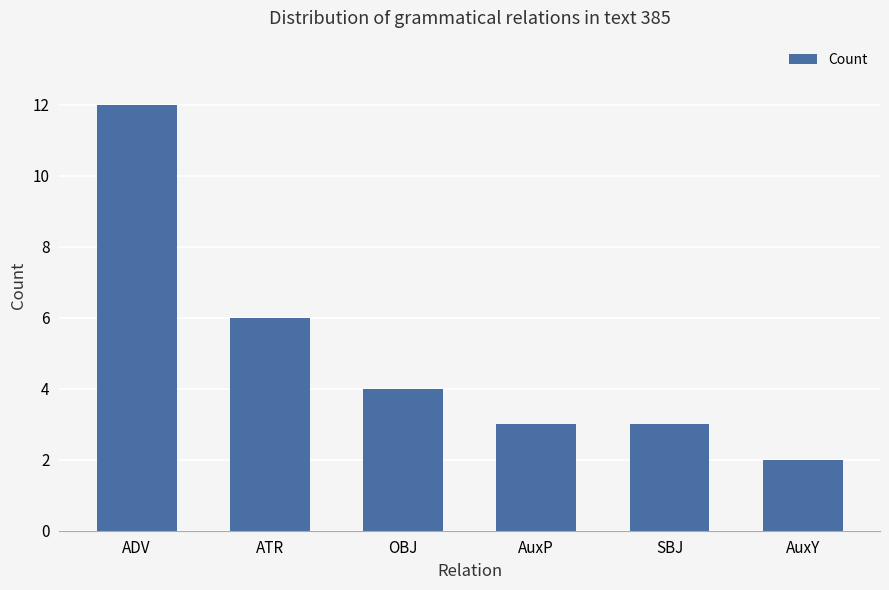

Between ADV and SBJ, which is larger?

ADV